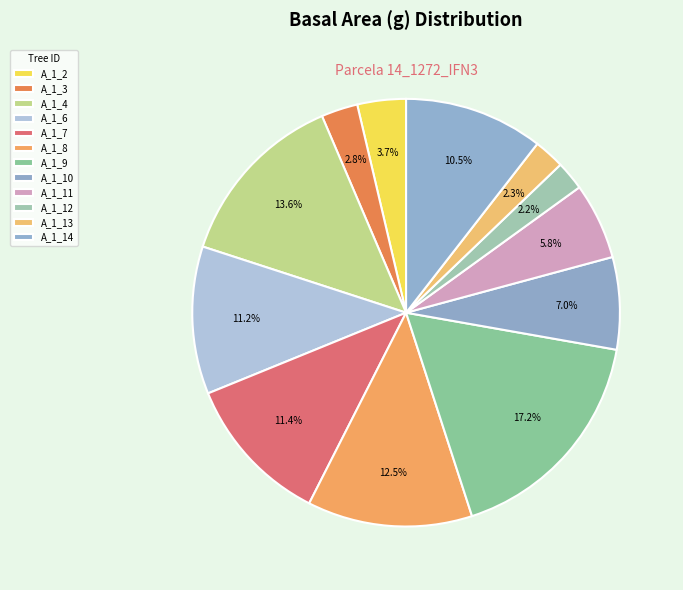

Is A_1_9 the majority of the pie?

No